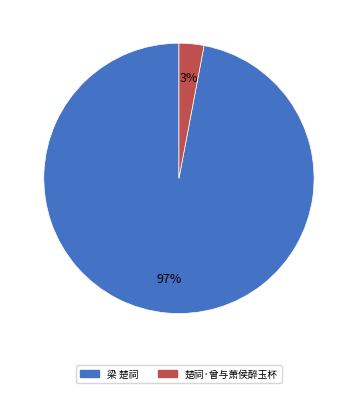

Between 梁 楚祠 and 楚祠·曾与萧侯醉玉杯, which is larger?

梁 楚祠